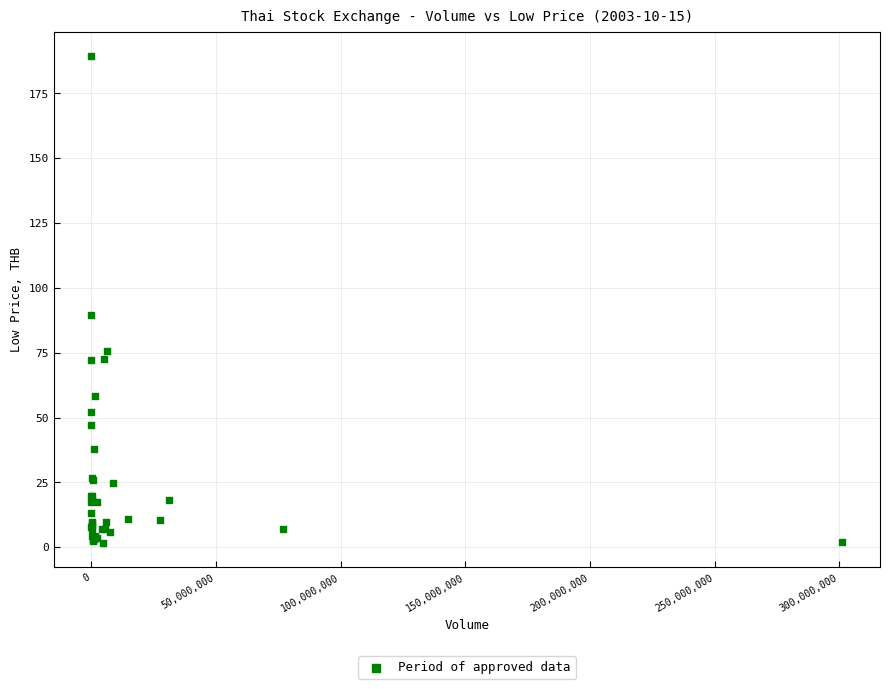

What Y value in the scatter plot is closest to 95?

89.5